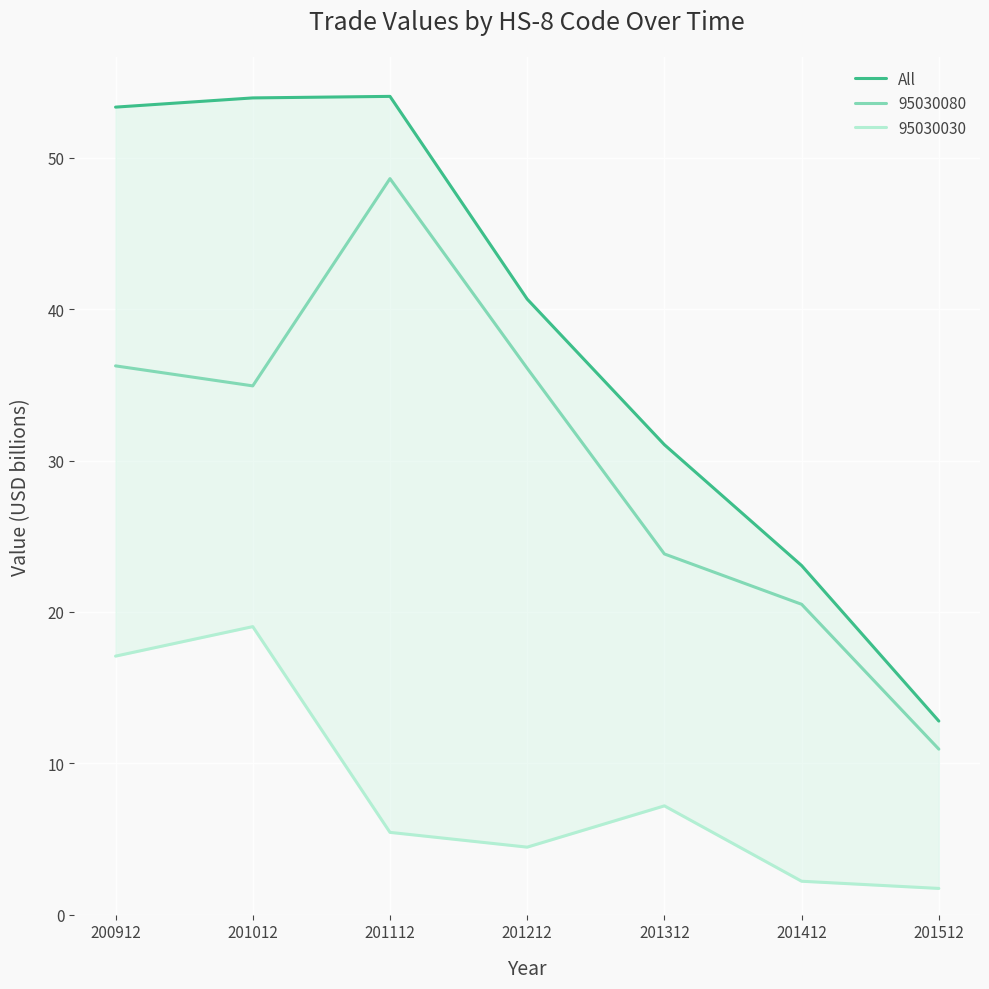

True or false: there are more than 2 points higher than both neighbors.

False